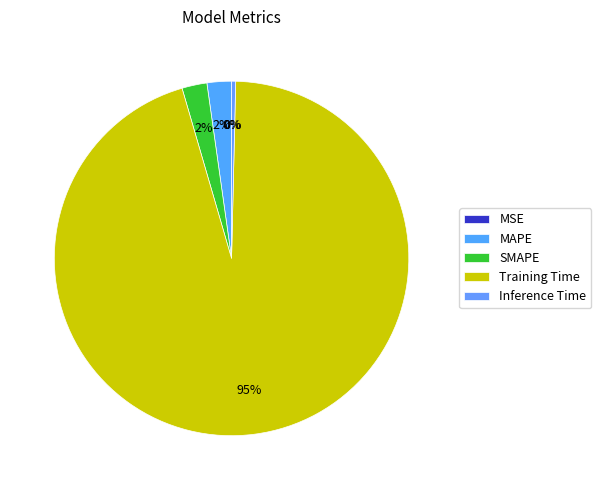

To the nearest percent, what is the difference between the largest and smallest slice percentages?

95%